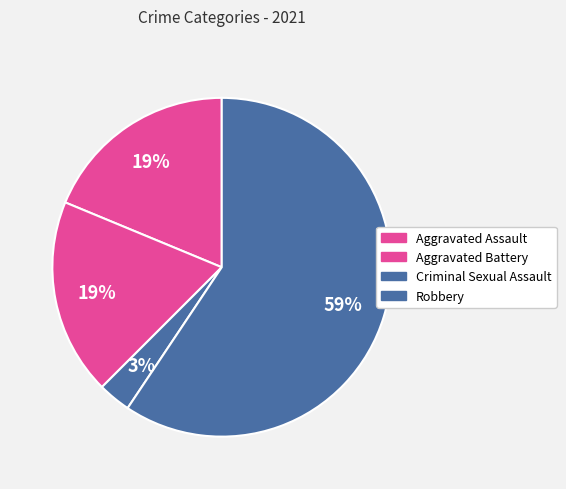

How many slices are in this pie chart?

4